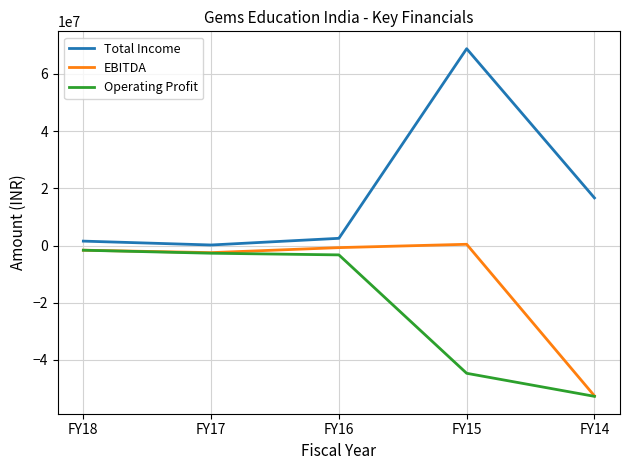

True or false: Total Income and EBITDA intersect in this chart.

False